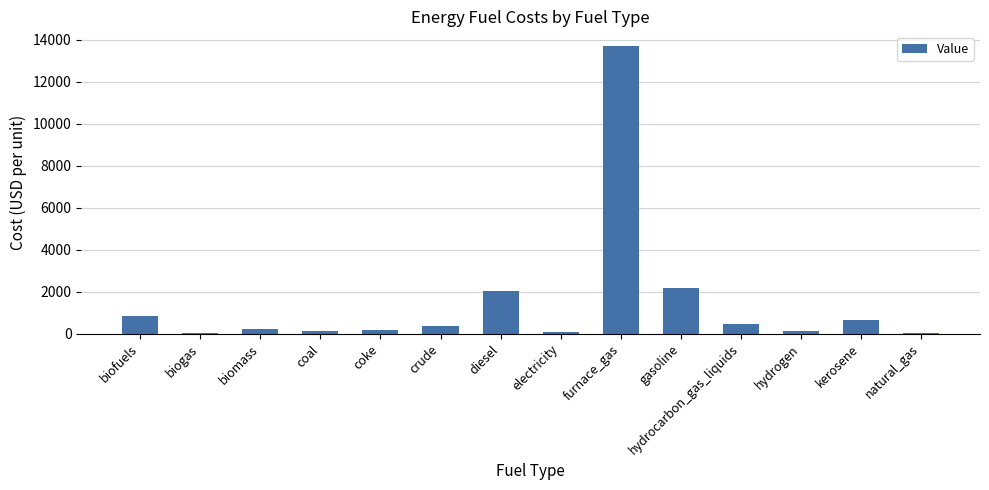

Where does the data first go above 367?

biofuels